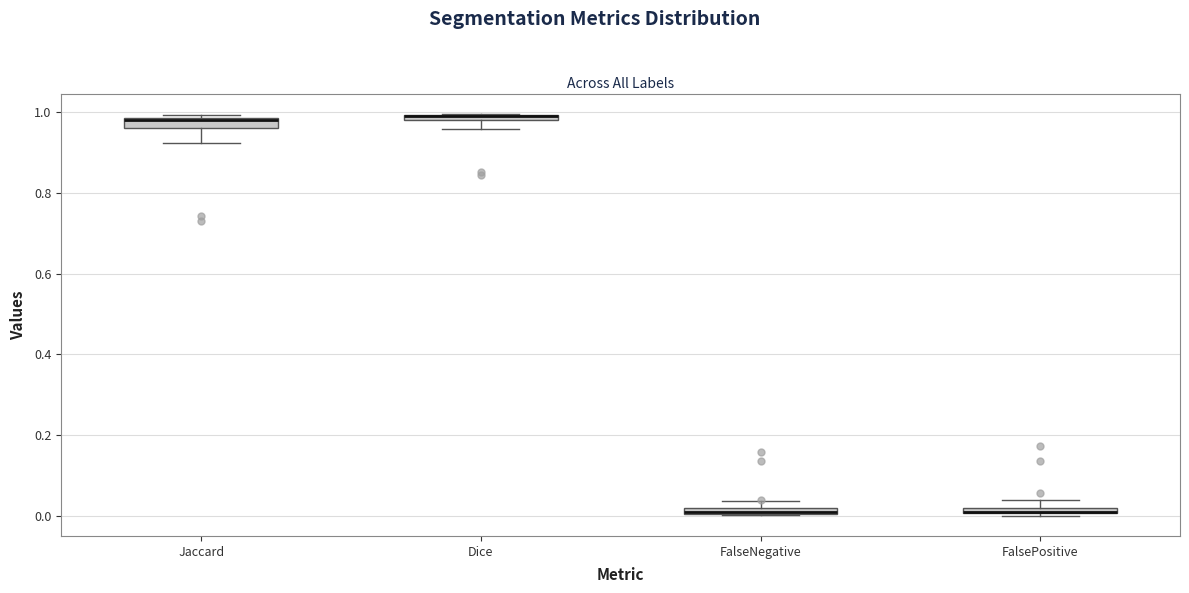

Where is the lower edge of the box for Jaccard on the y-axis? The values are not printed on the chart, so give them approximately, as read against the axis.

0.96